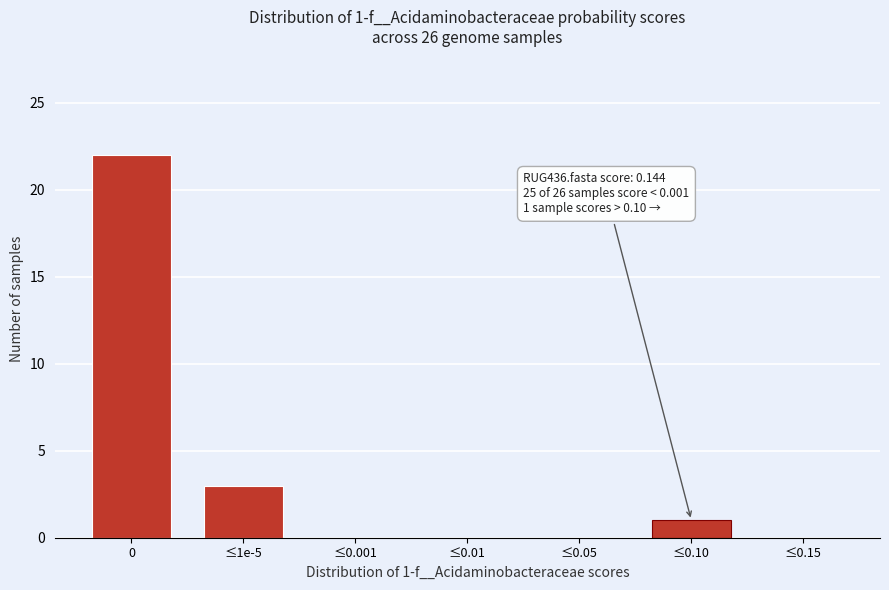

Reading left to right, what are all the values shown in this chart?

0=22	≤1e-5=3	≤0.001=0	≤0.01=0	≤0.05=0	≤0.10=1	≤0.15=0